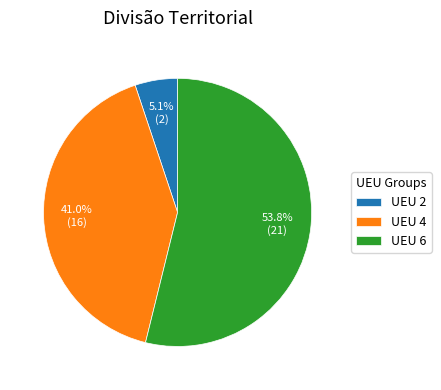

Do UEU 6 and UEU 4 together represent more than half of the pie?

Yes